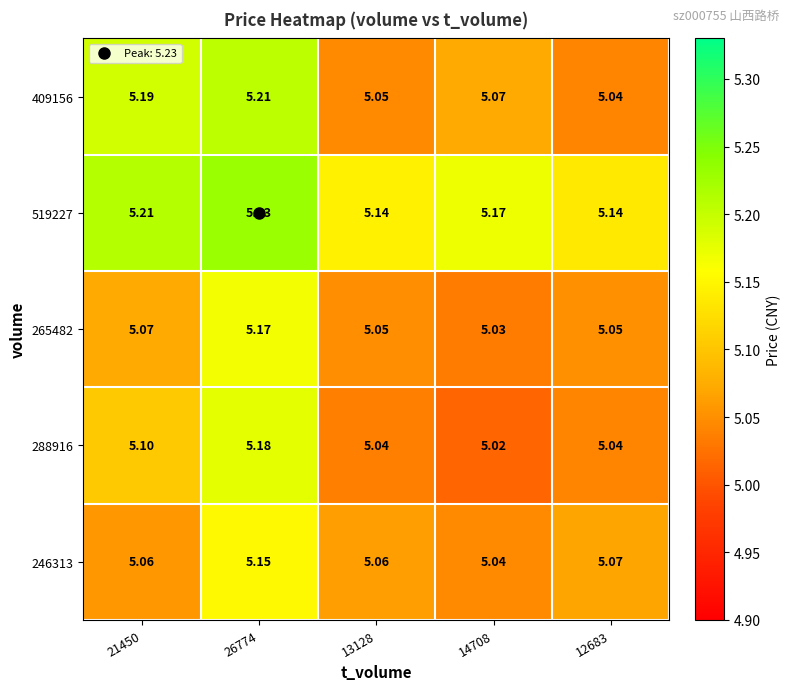

Is the value of 519227 at 21450 greater than the value of 288916 at 21450?

Yes